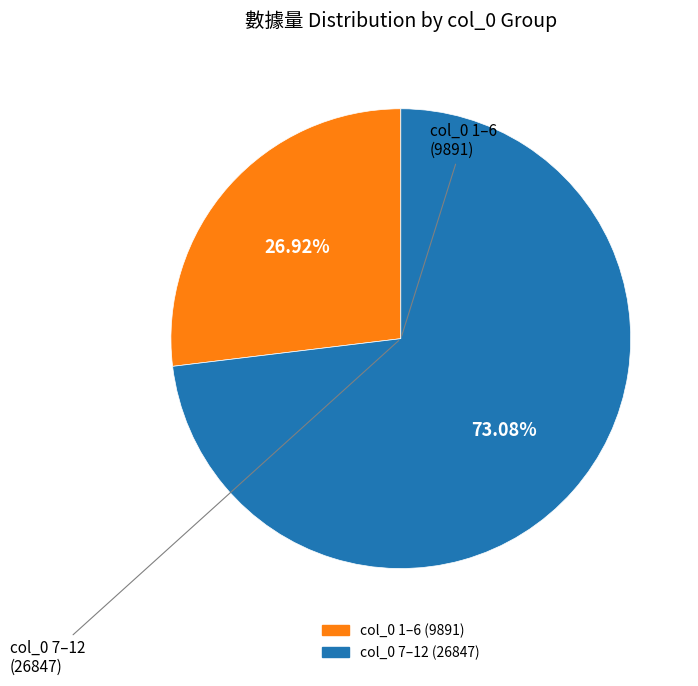

How many slices are in this pie chart?

2